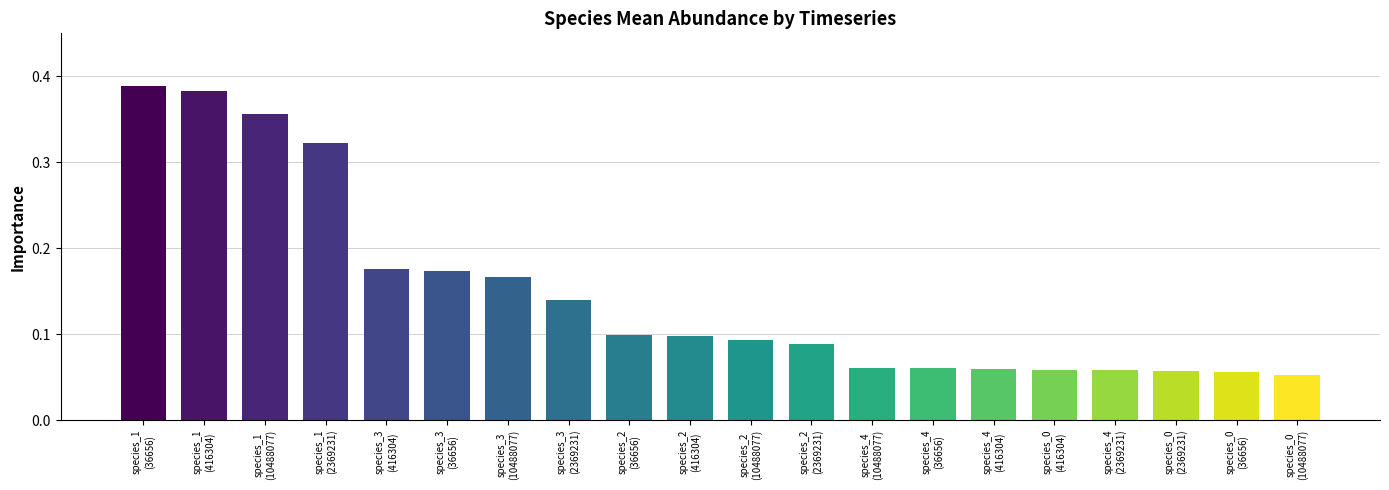

How many values are between 0 and 1?

20